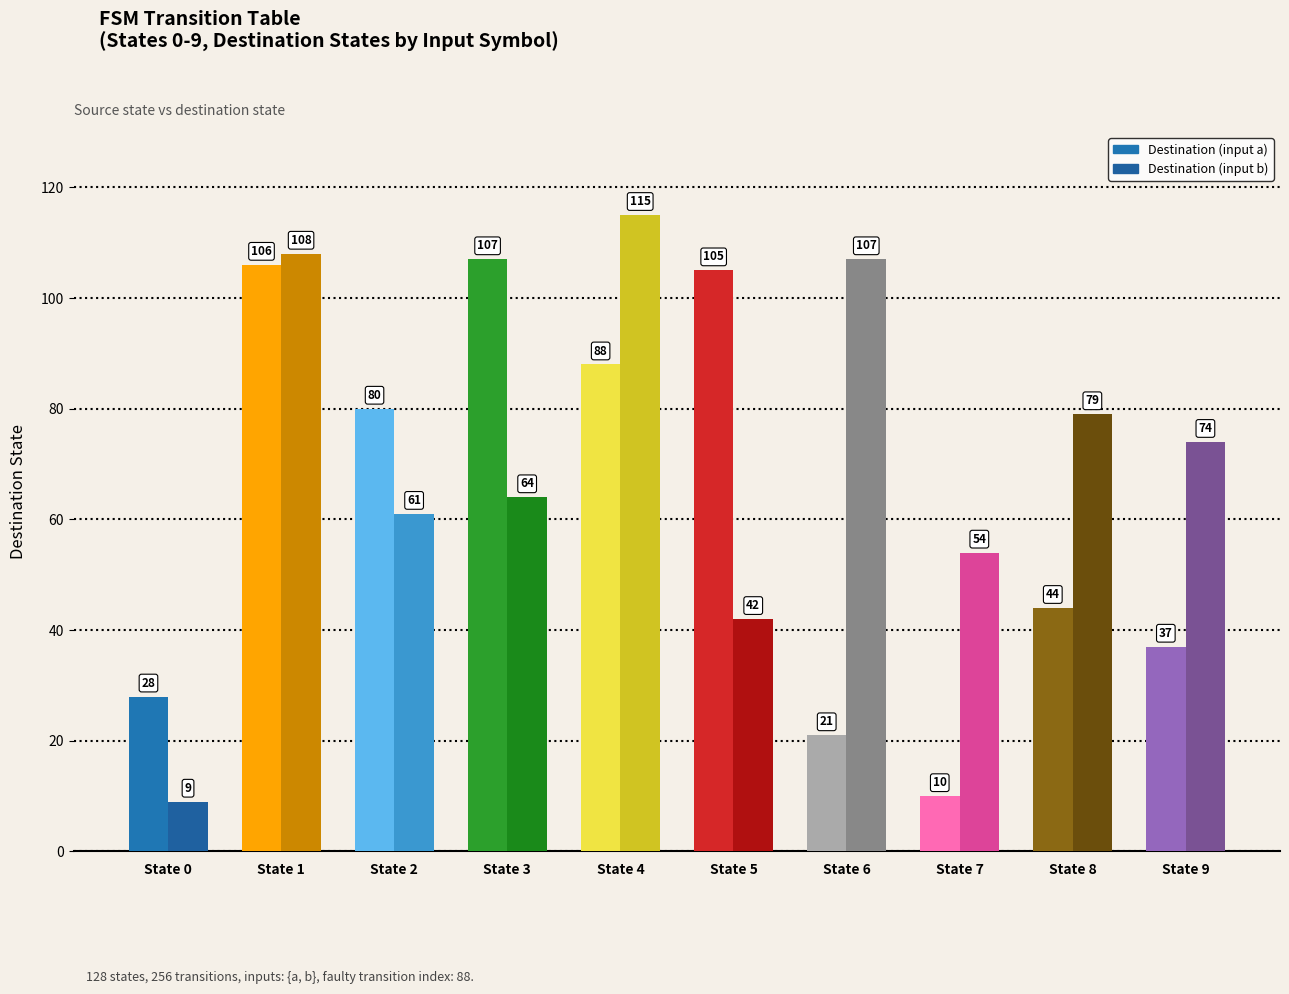

What is the average value of the Destination (input a) series?

63